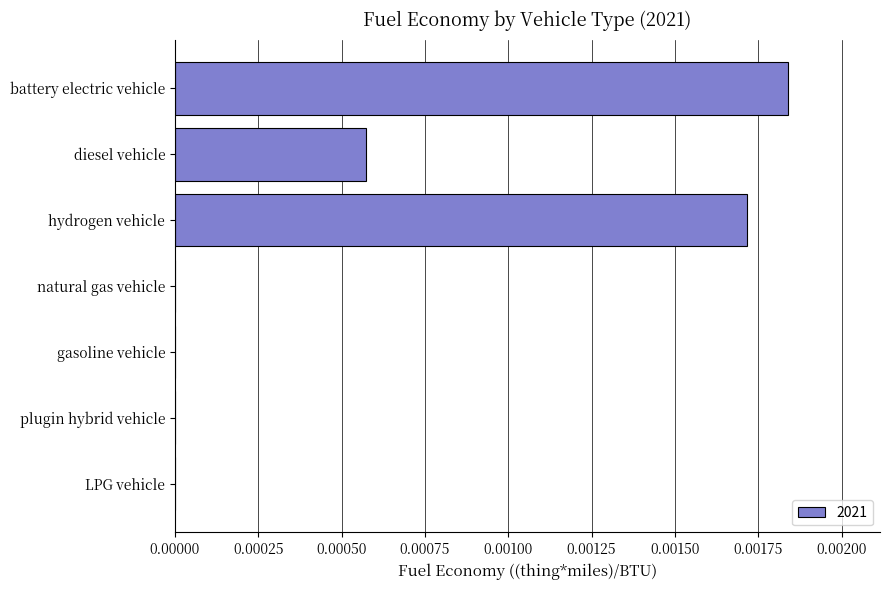

The chart shows a value of 0.0 at hydrogen vehicle. True or false?

True